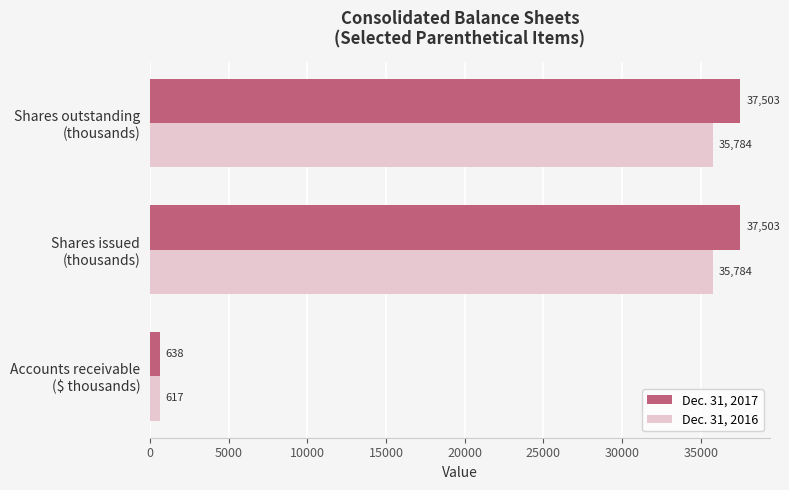

What is the difference between the maximum and minimum values in the Dec. 31, 2016 series?

35167